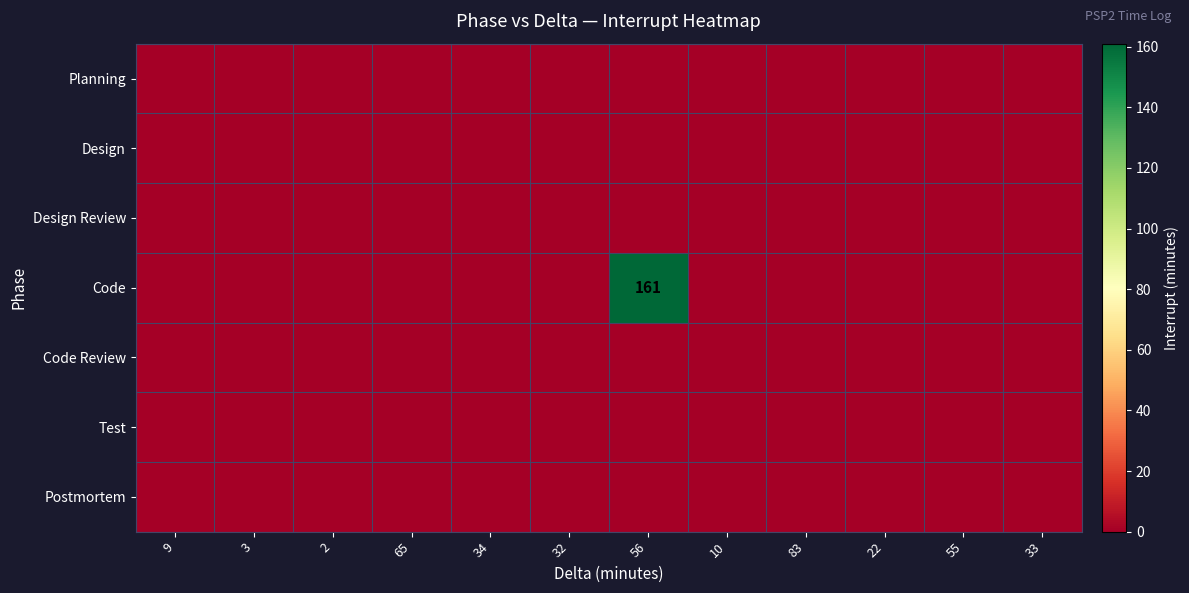

What is the difference between the maximum and minimum values in the Code series?

161